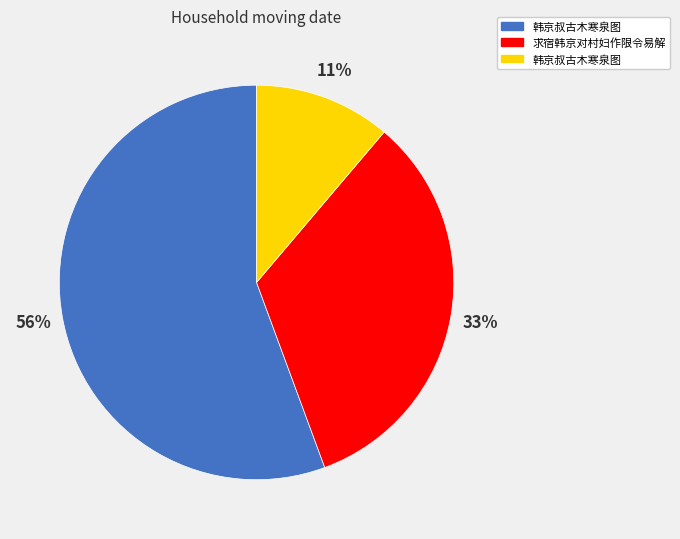

To the nearest percent, what is the average slice percentage?

33%